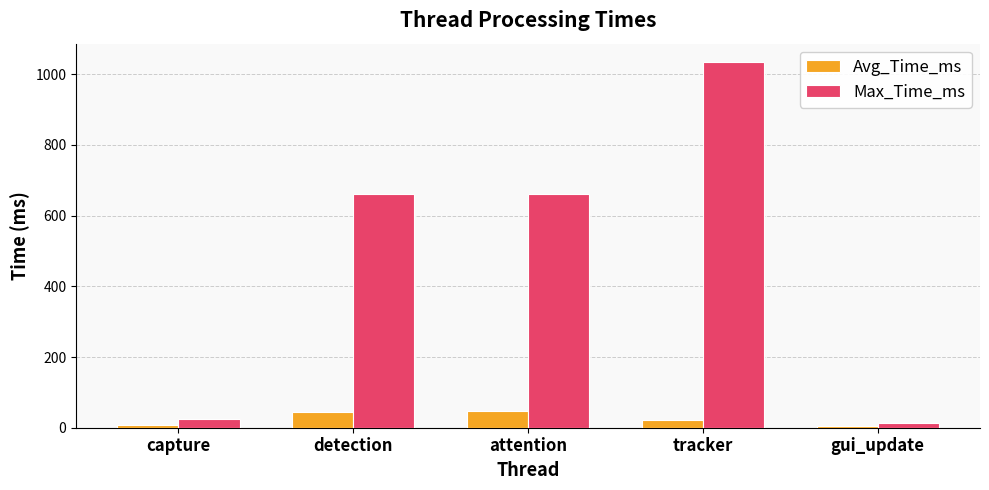

What is the label of the 5th bar from the right?

capture